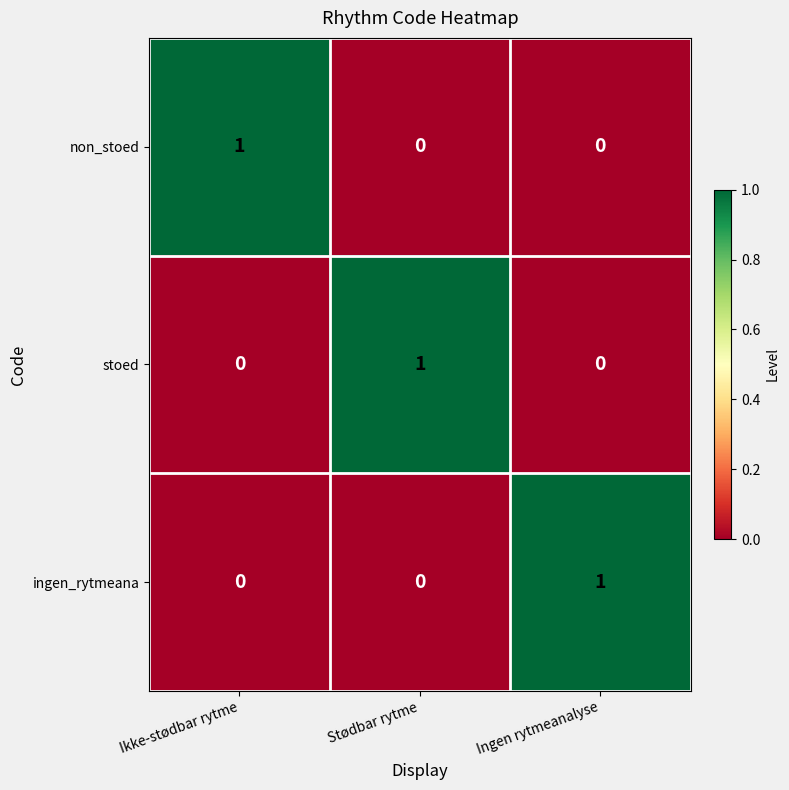

Count the ingen_rytmeana values in the range 0 to 1.

3